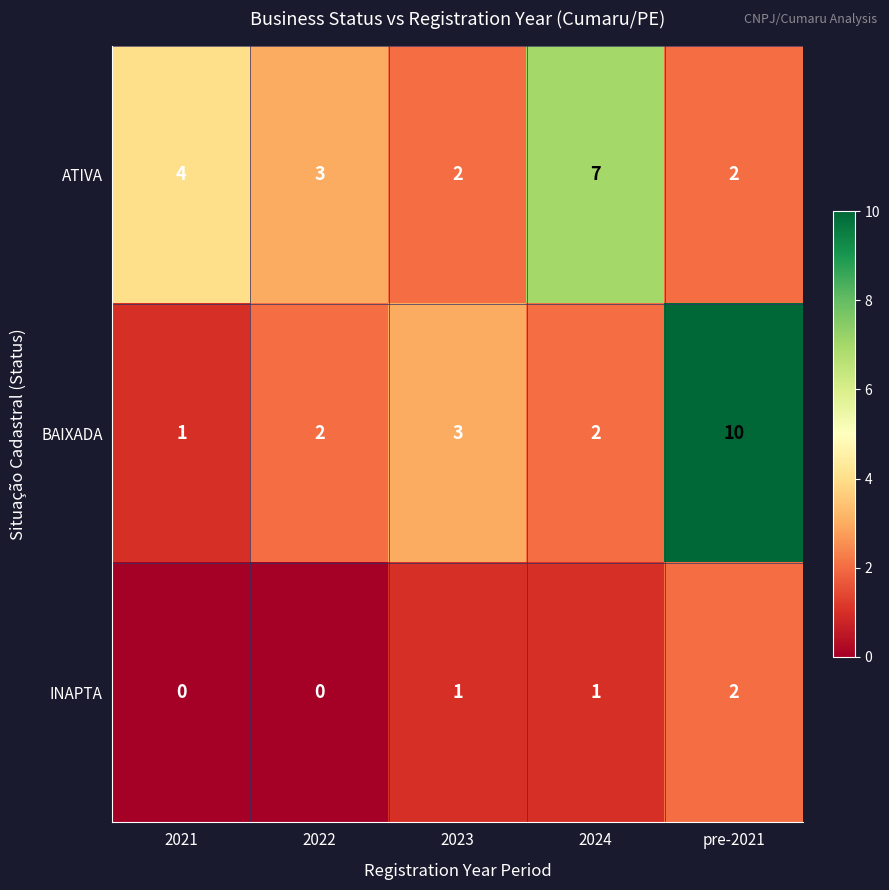

Count the number of data series in this chart.

3